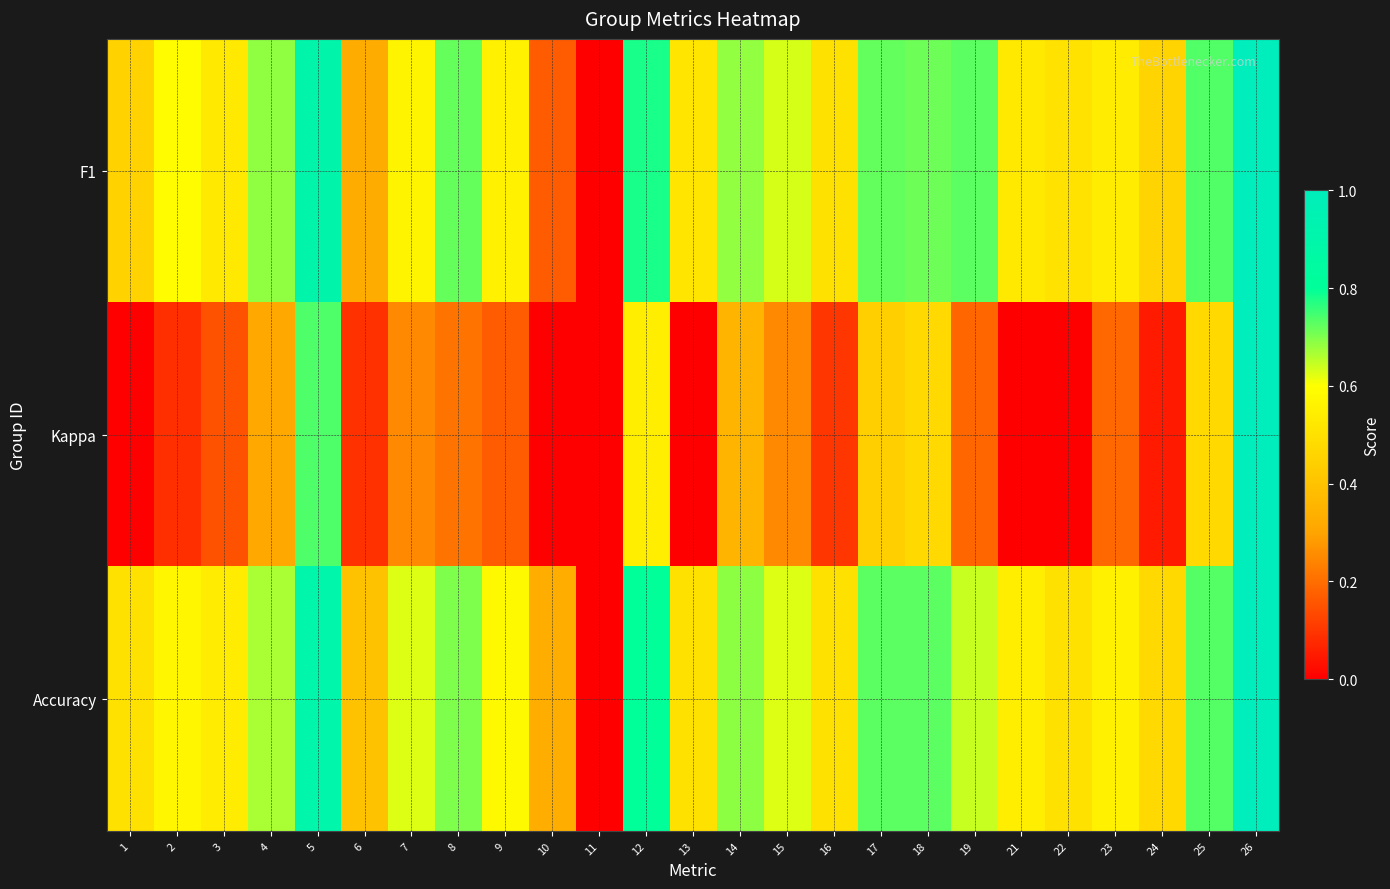

How many data points does each series have?

25